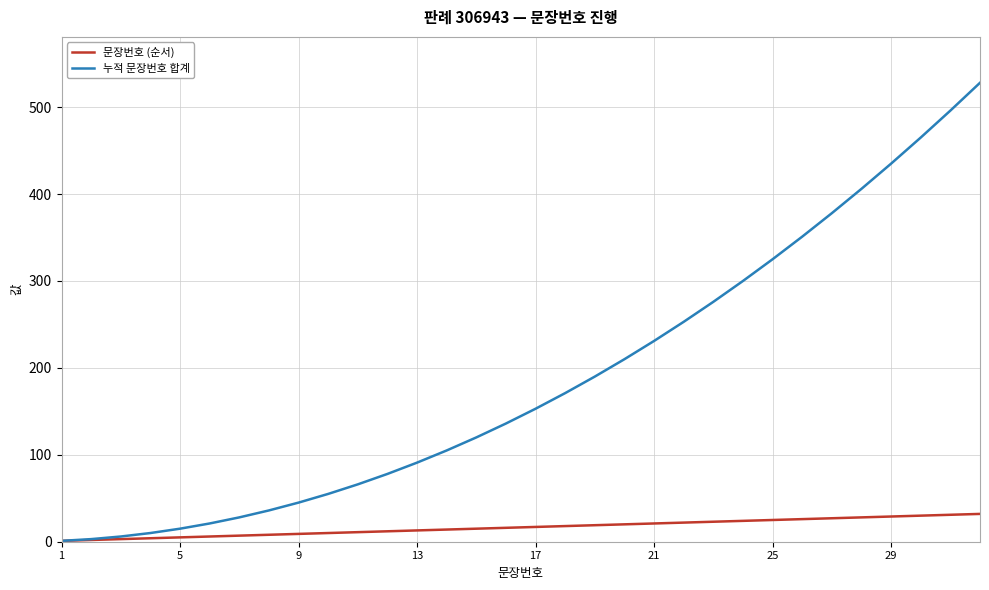

What is the highest value of the 문장번호 (순서) series?

32